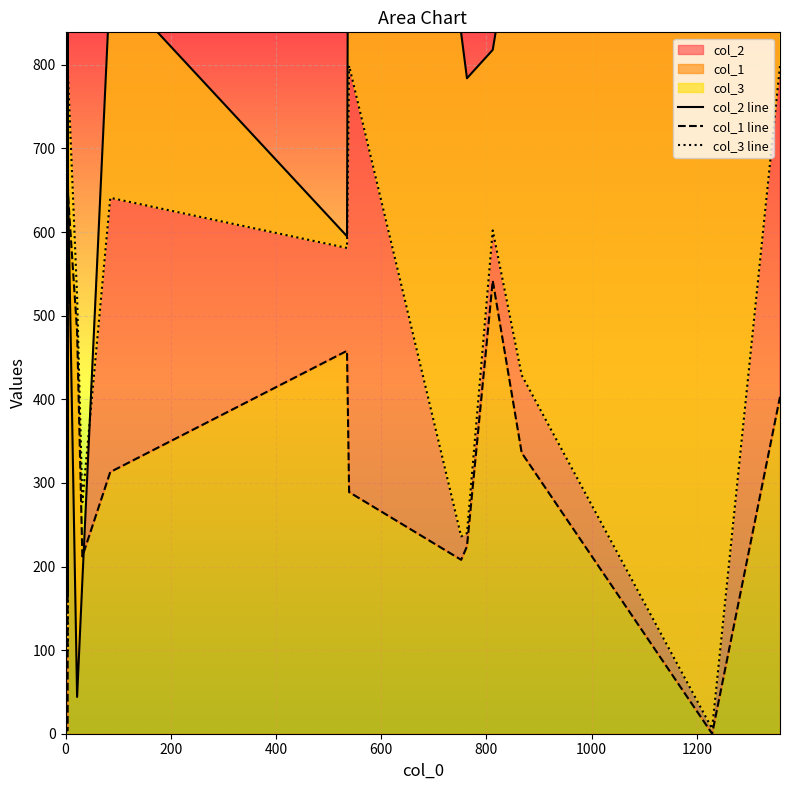

Is it true that col_1 line equals 1 at 1200?

False